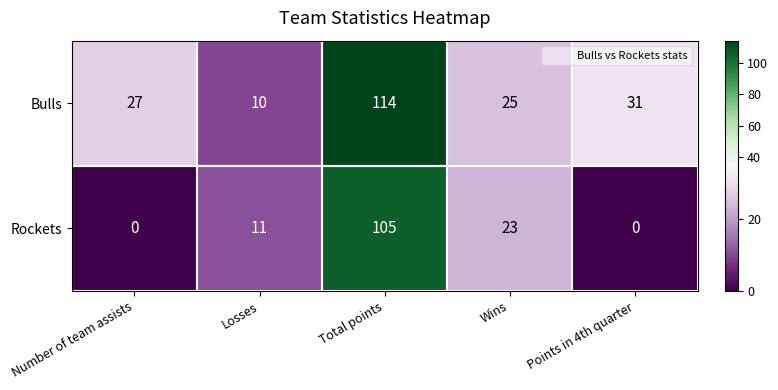

How many Rockets values are between 0 and 23?

4